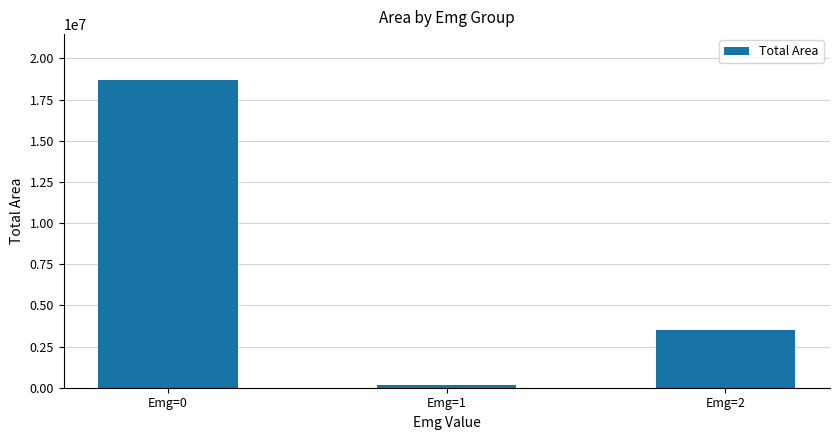

How many bars are there in total?

3